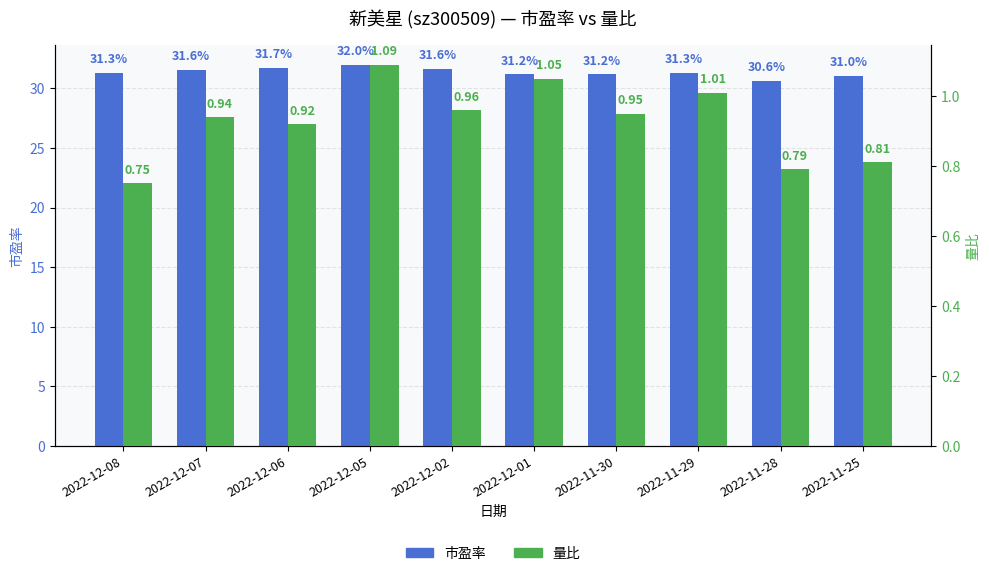

What is the total value across all series at 2022-11-28?

31.4